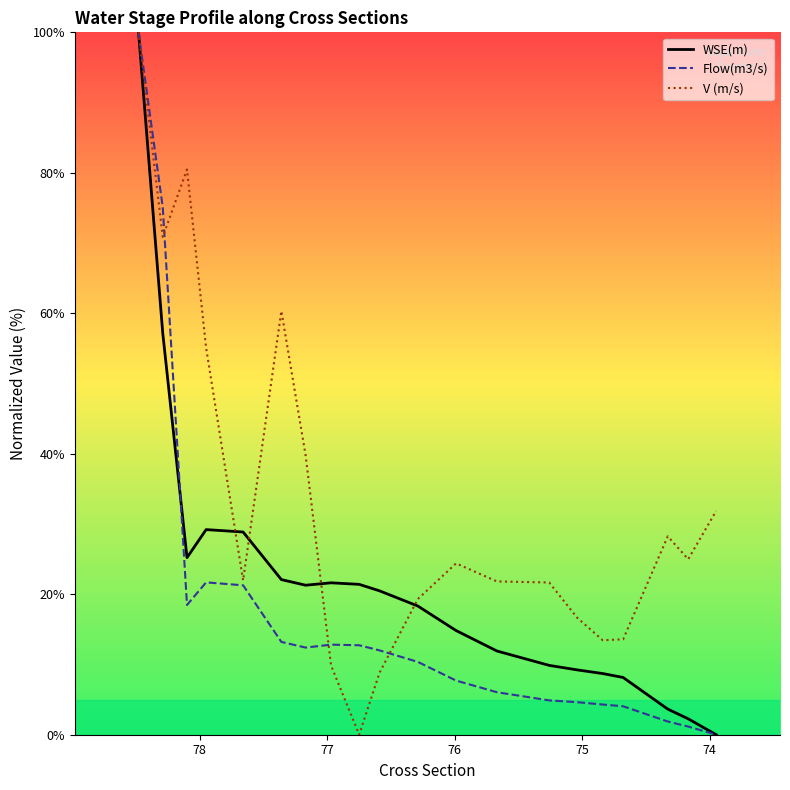

What is the sum of all Flow(m3/s) values?

344.7